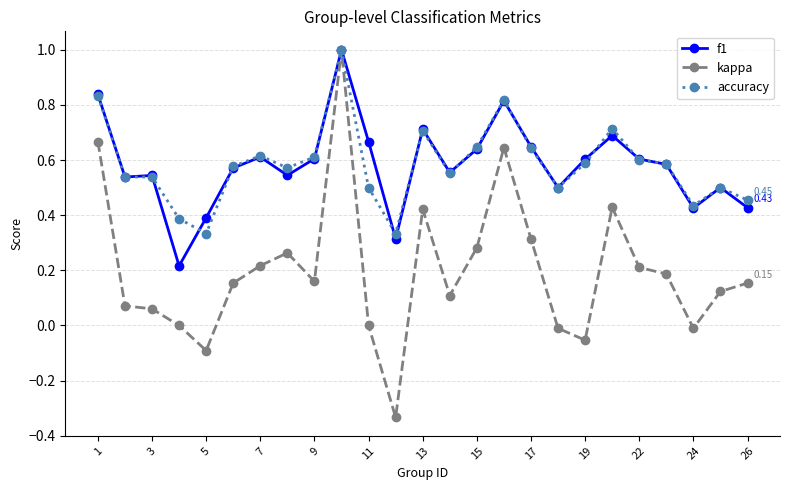

Which series has the largest range (max minus min)?

kappa